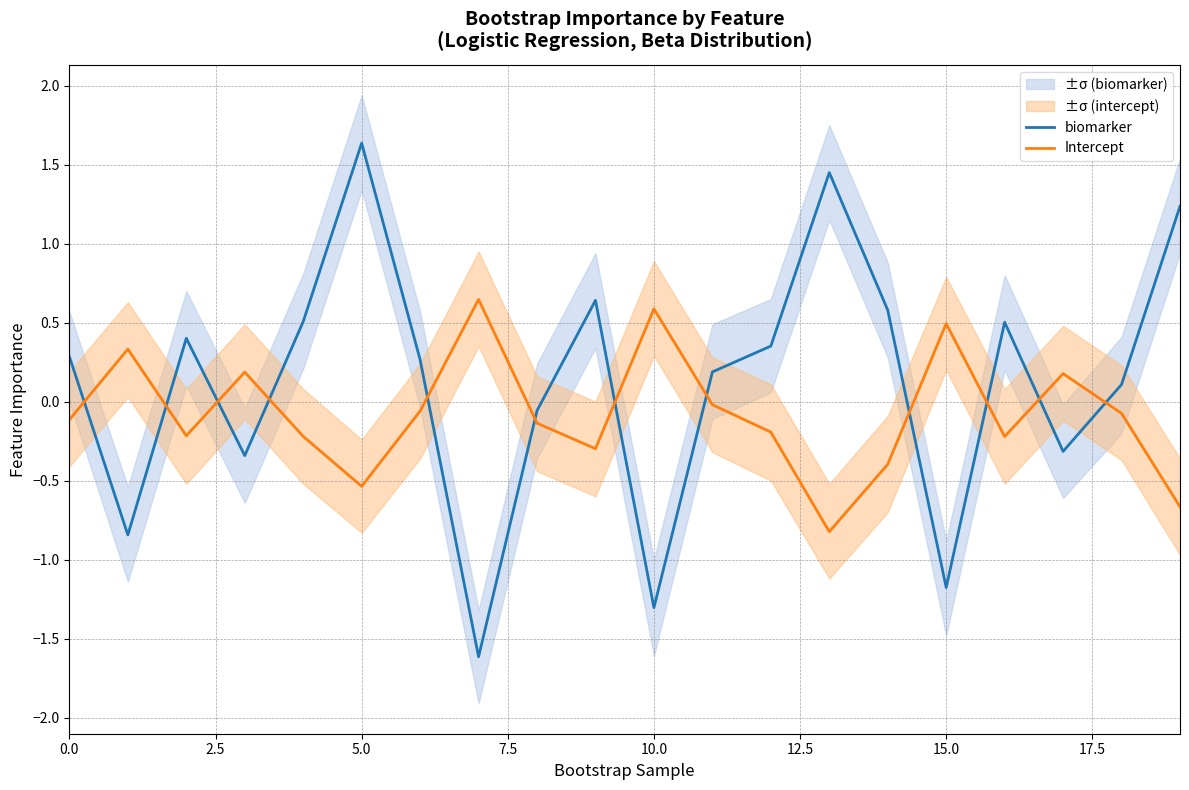

After their last crossing, which series has the higher values: Intercept or biomarker?

biomarker